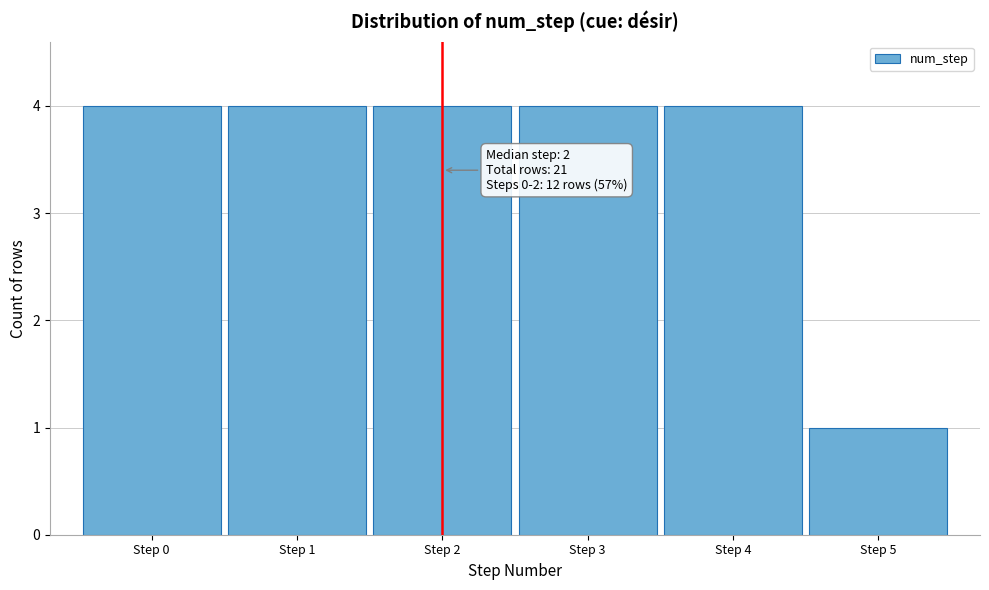

Reading left to right, transcribe all the data shown in this chart.

Step 0=4	Step 1=4	Step 2=4	Step 3=4	Step 4=4	Step 5=1